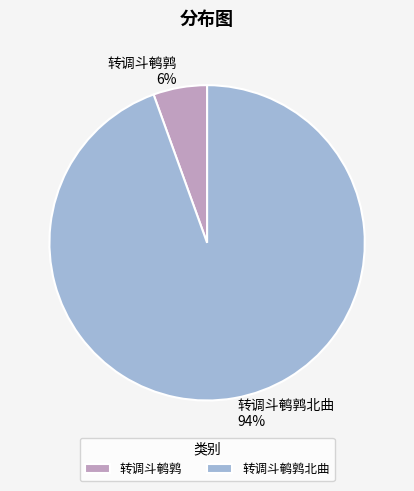

What percentage is the 转调斗鹌鹑北曲 slice, to the nearest percent?

94%